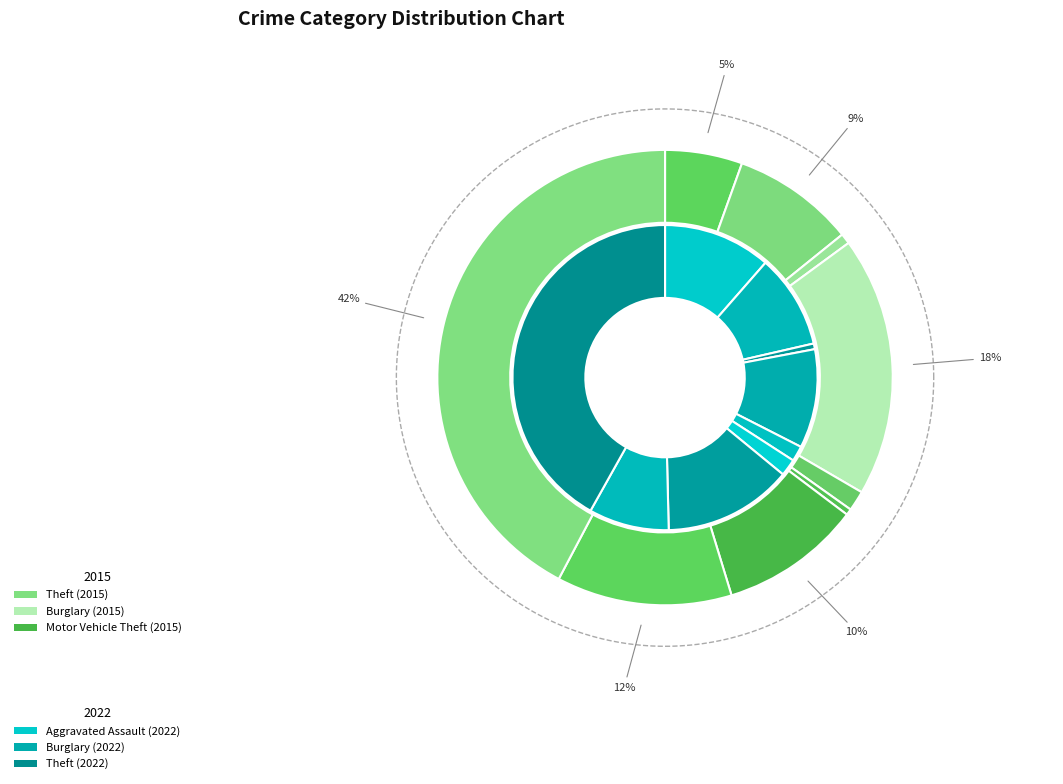

To the nearest percent, what portion does 2 represent?

1%